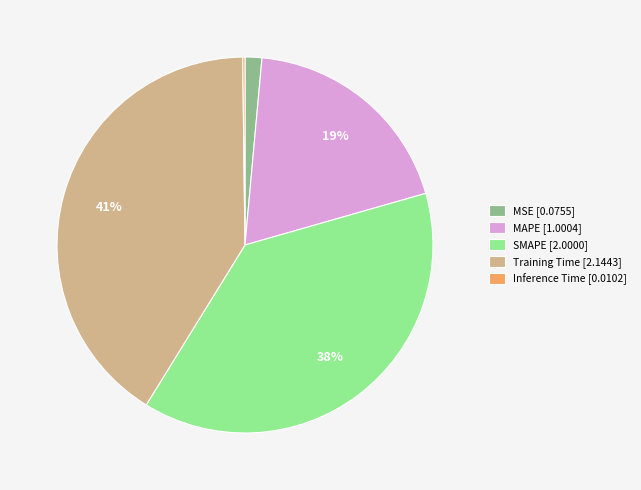

The MSE slice represents 11% of the pie. True or false?

False